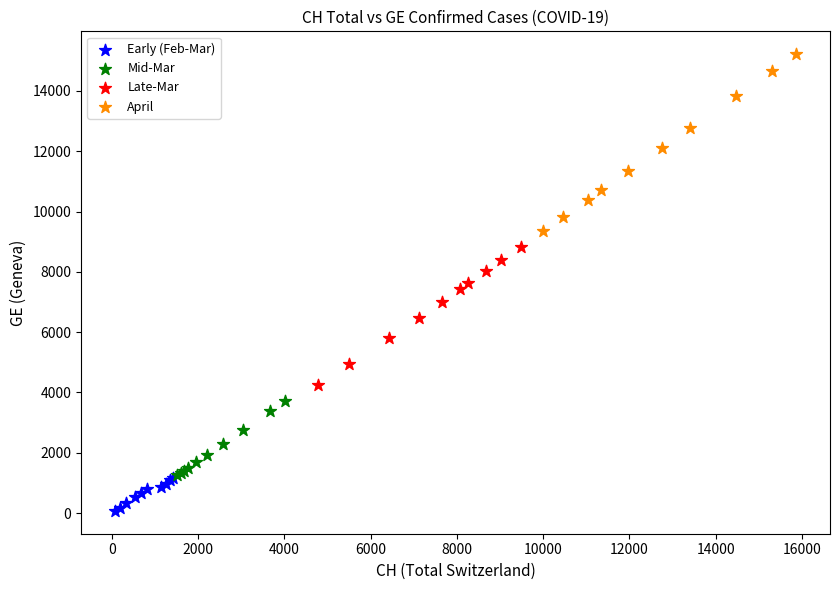

Which series contains the lowest Y value?

Early (Feb-Mar)